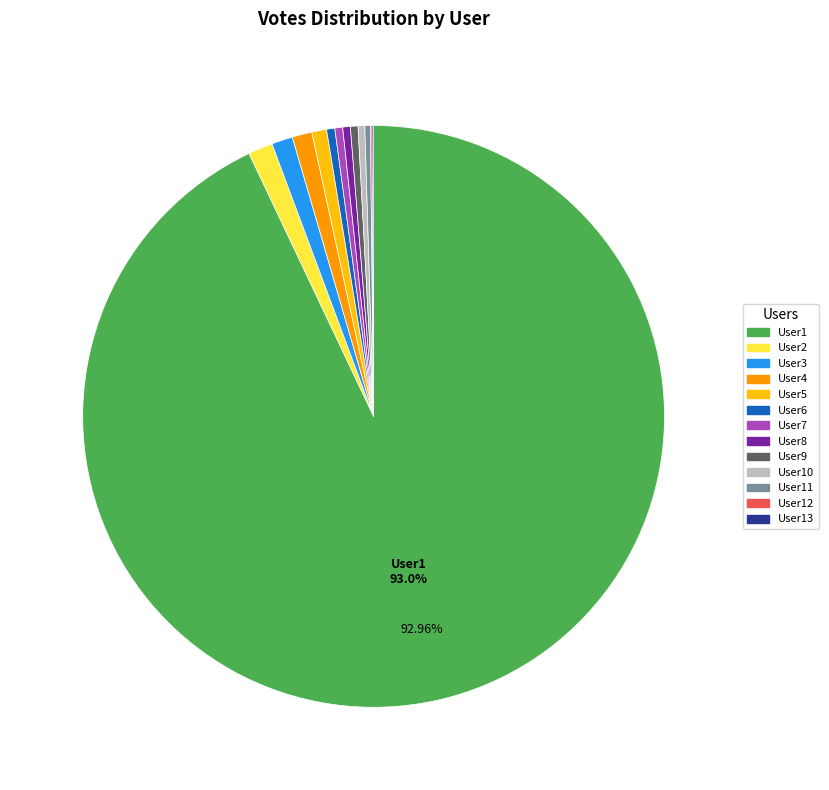

Does any single category account for the majority?

Yes